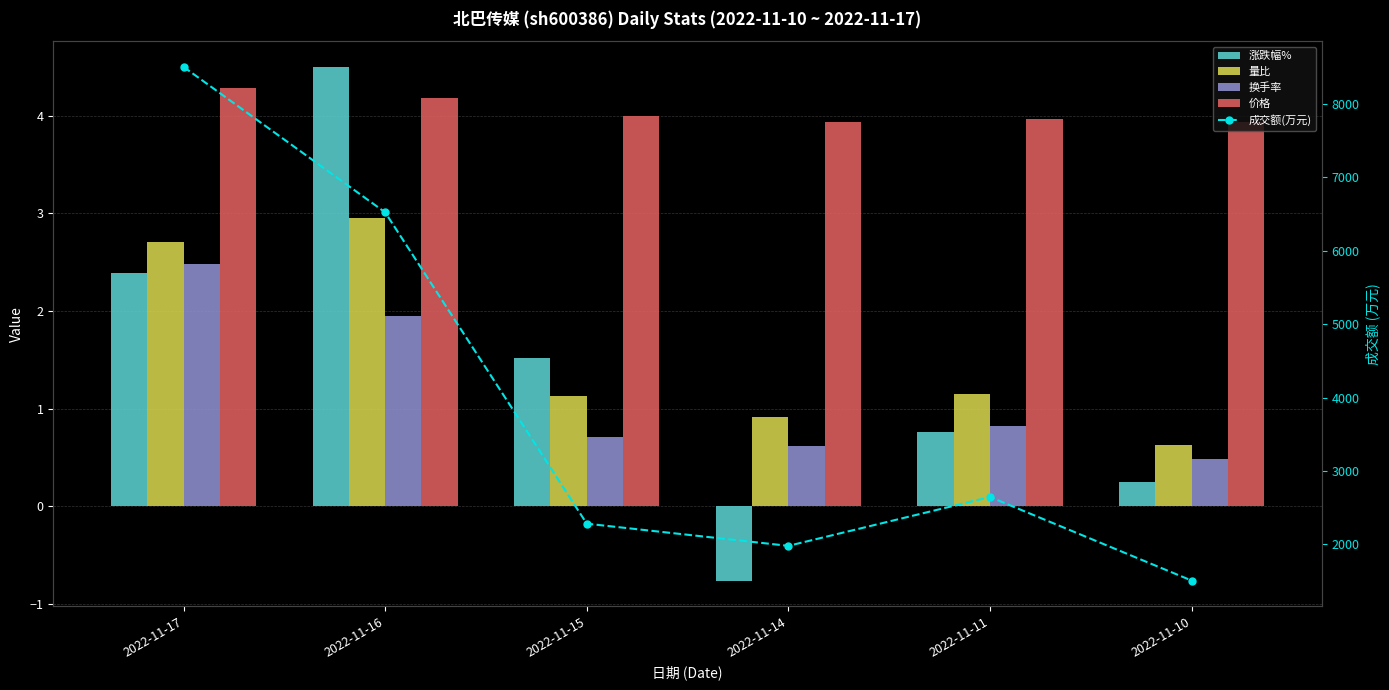

Is it true that 价格 equals 4.0 at 2022-11-15?

True